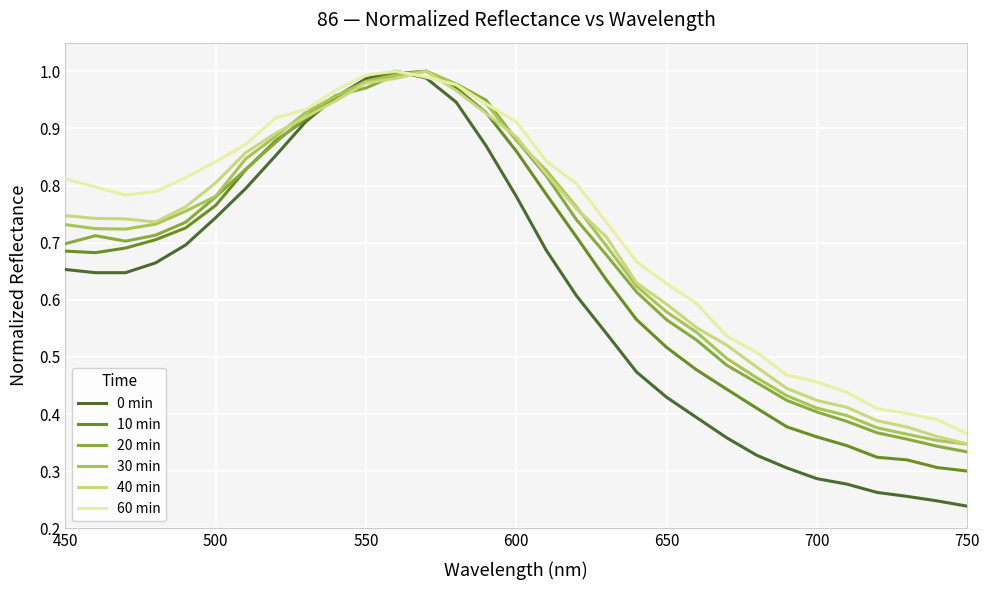

Which series has the widest spread of values?

0 min